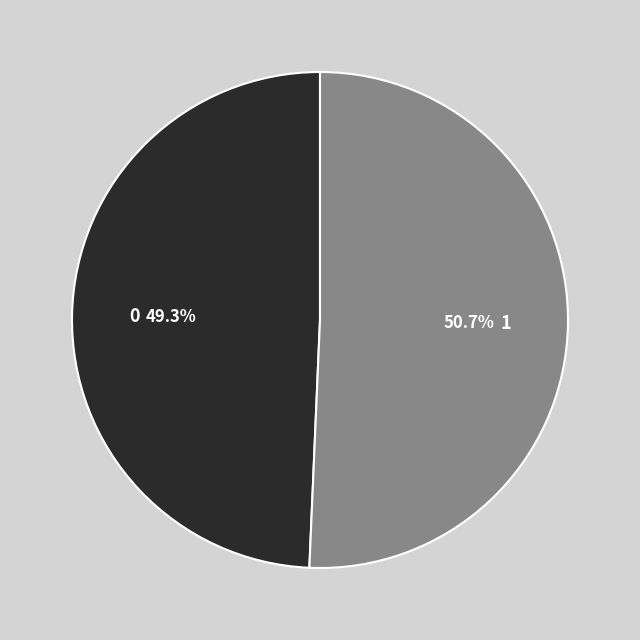

Does 1 represent more than half of the total?

Yes